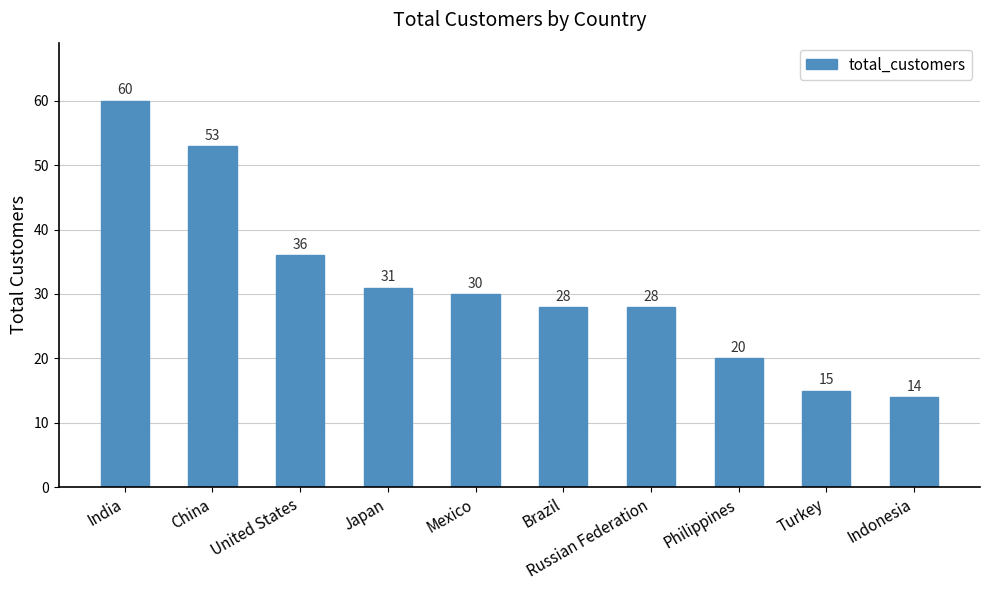

Reading left to right, extract all data points from this chart.

India=60	China=53	United States=36	Japan=31	Mexico=30	Brazil=28	Russian Federation=28	Philippines=20	Turkey=15	Indonesia=14